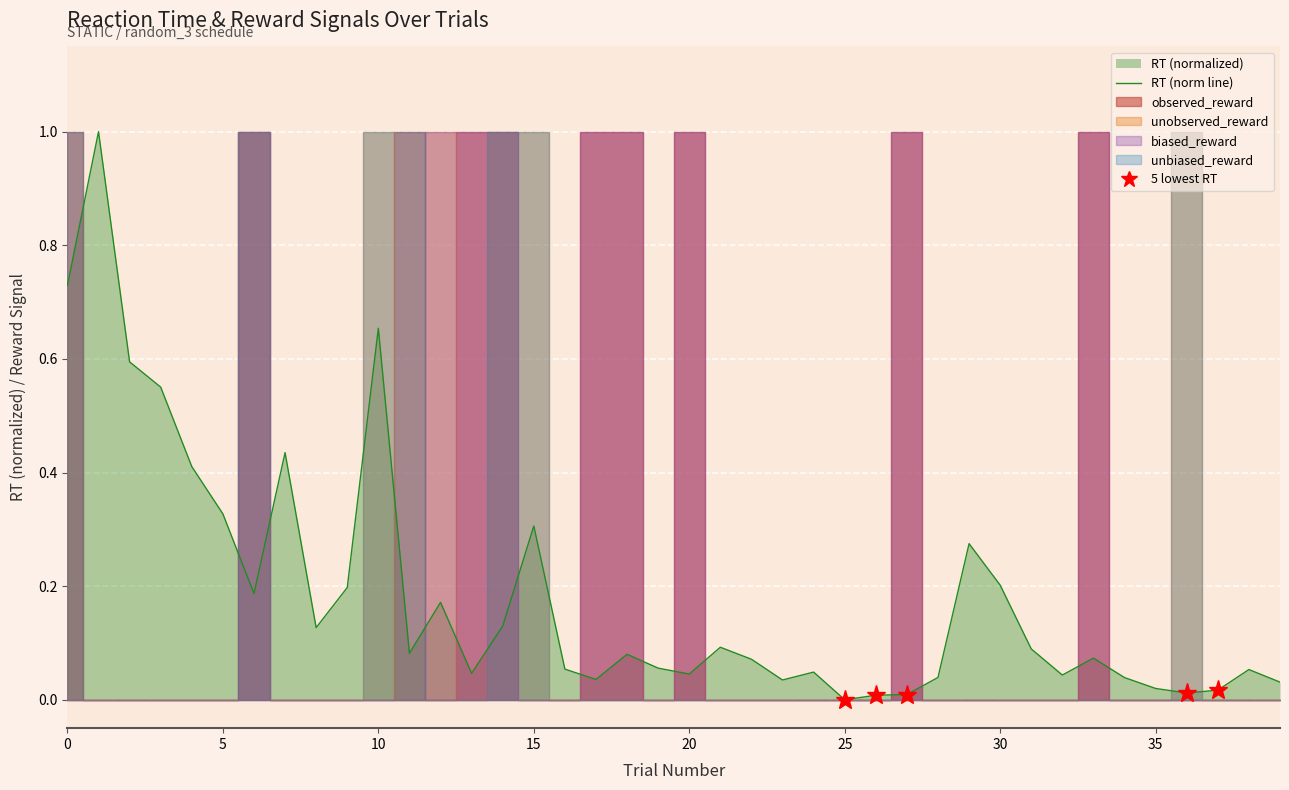

Which label corresponds to the smallest value in the chart?

25